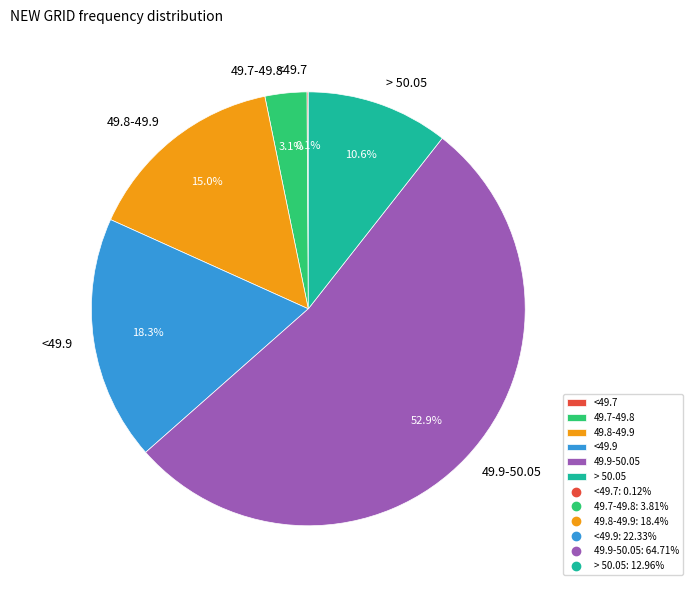

Approximately how many times larger is the value at 49.8-49.9 compared to 49.9-50.05?

0.3